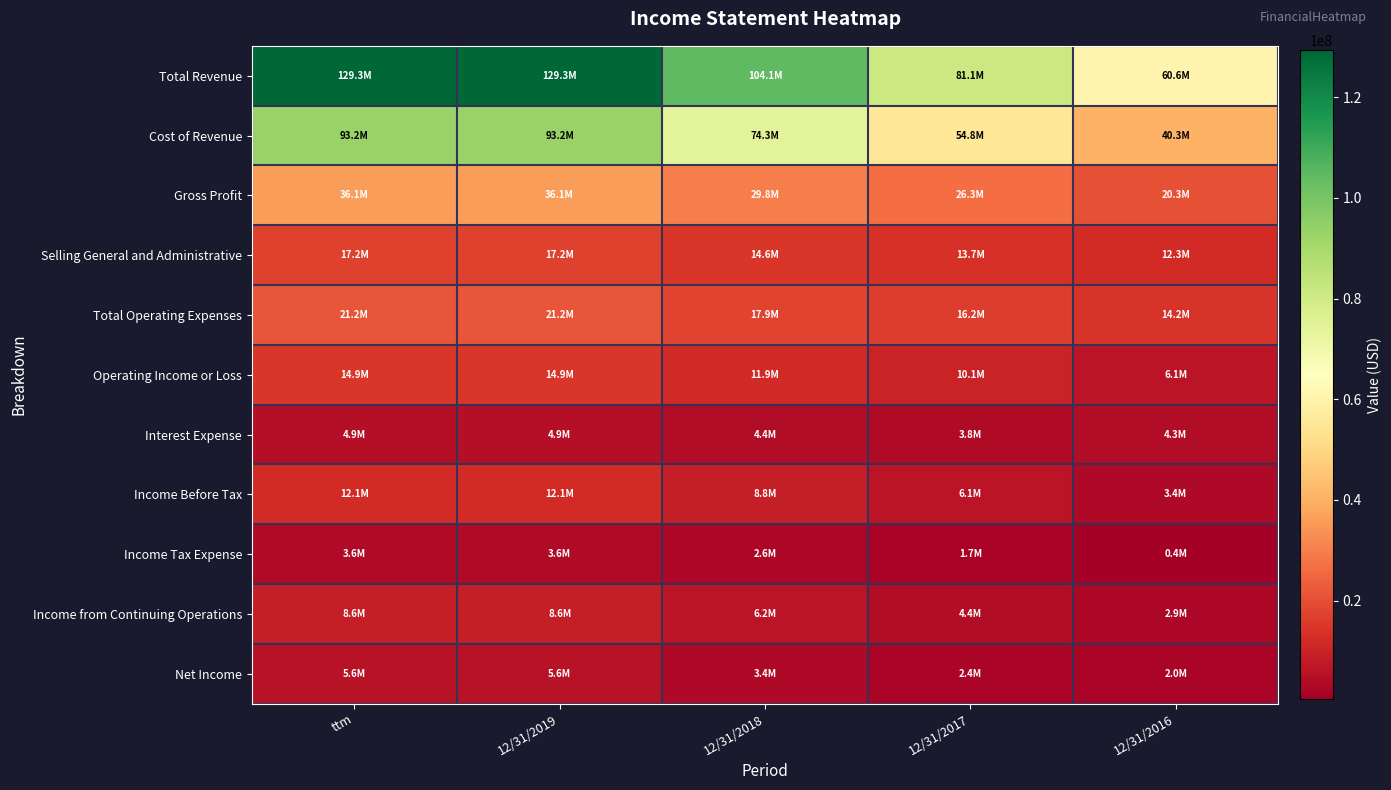

Which series has the largest total across all categories?

Total Revenue